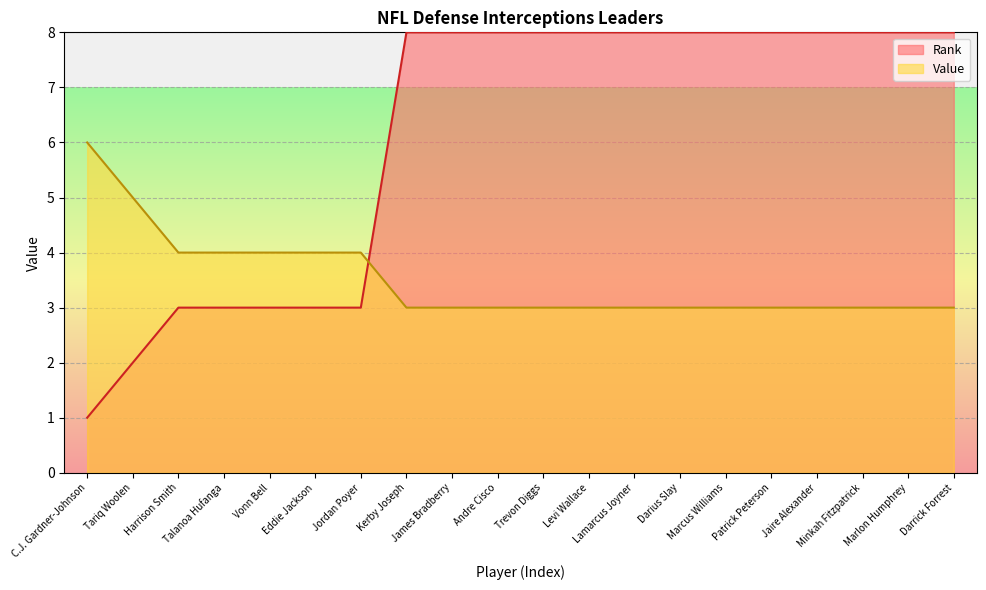

What is the approximate value of Value at Jaire Alexander?

3